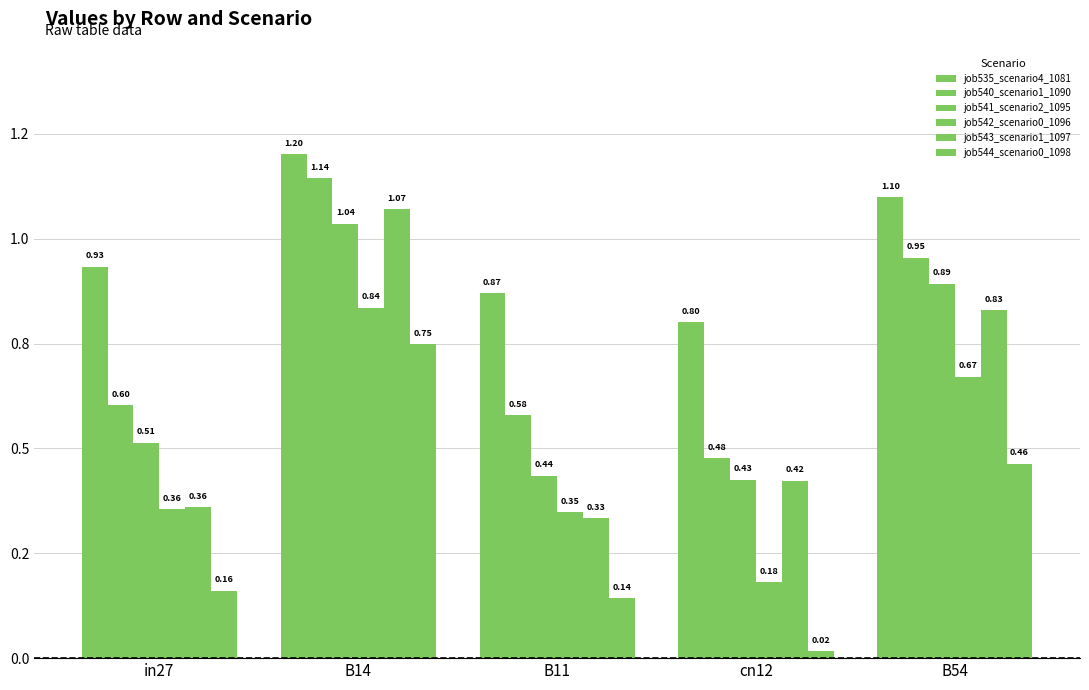

Does the chart contain any negative values?

No